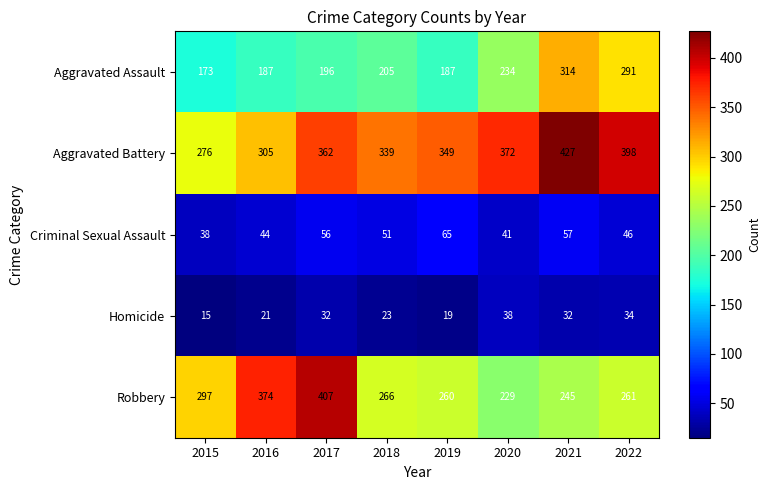

At which category is the sum across all series the highest?

2021